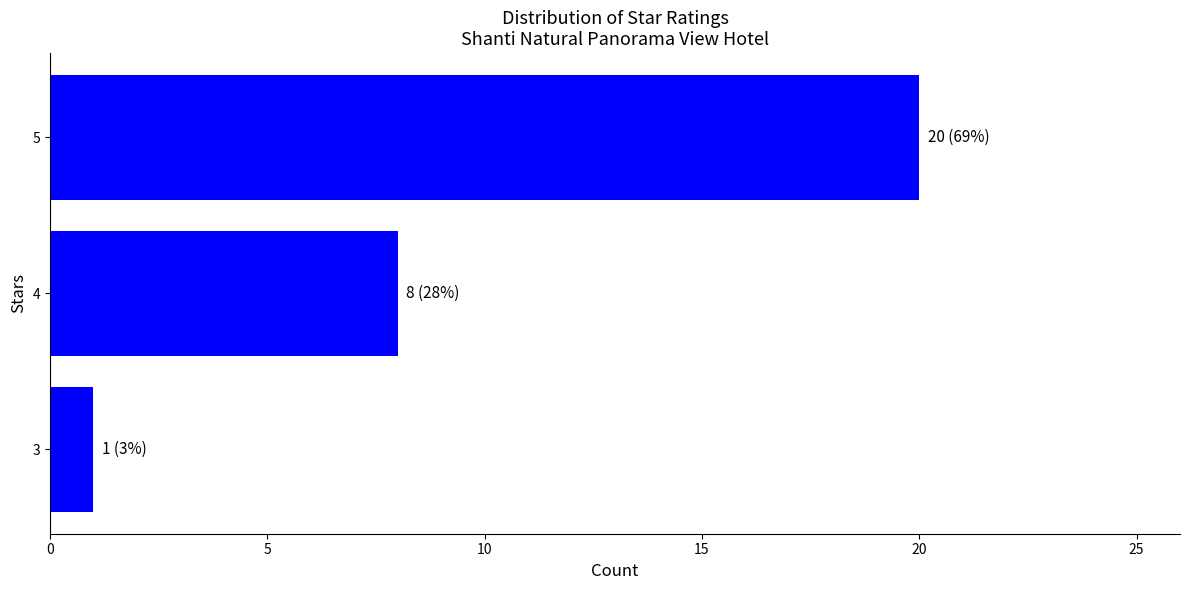

Where is the data nearest to the value 10?

4